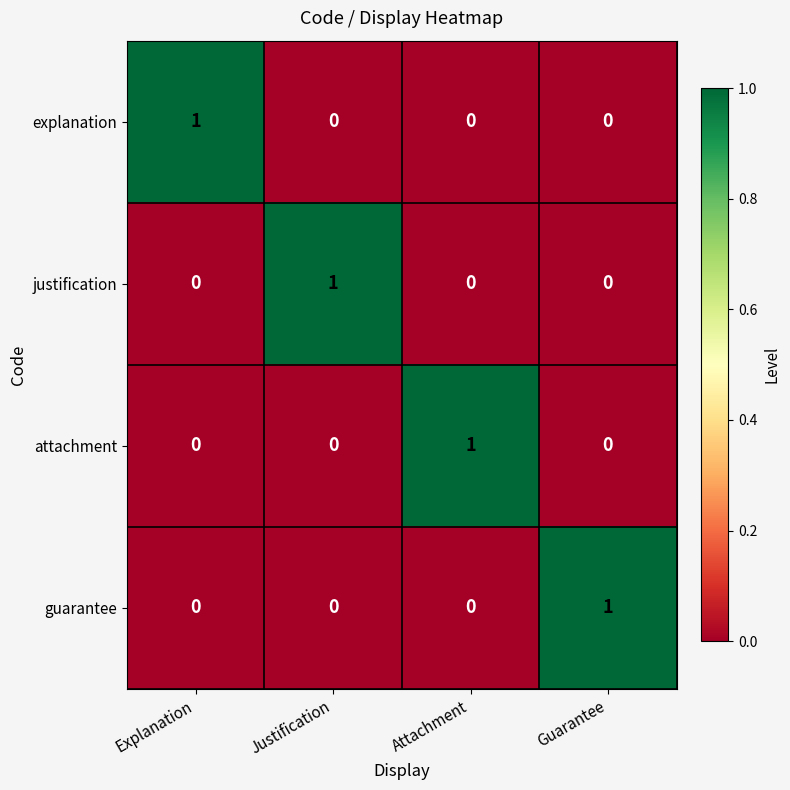

At how many categories does at least one series exceed 0?

4